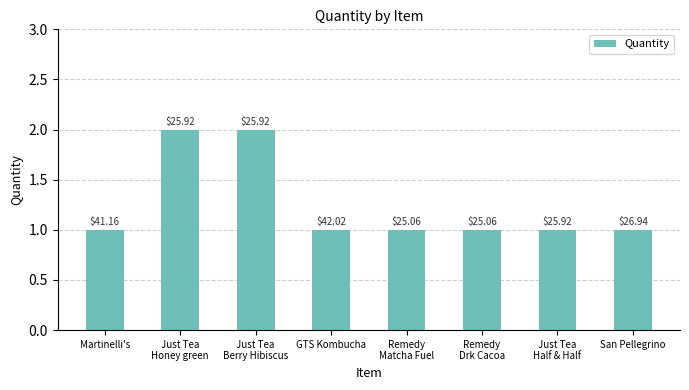

How many bars are there in total?

8